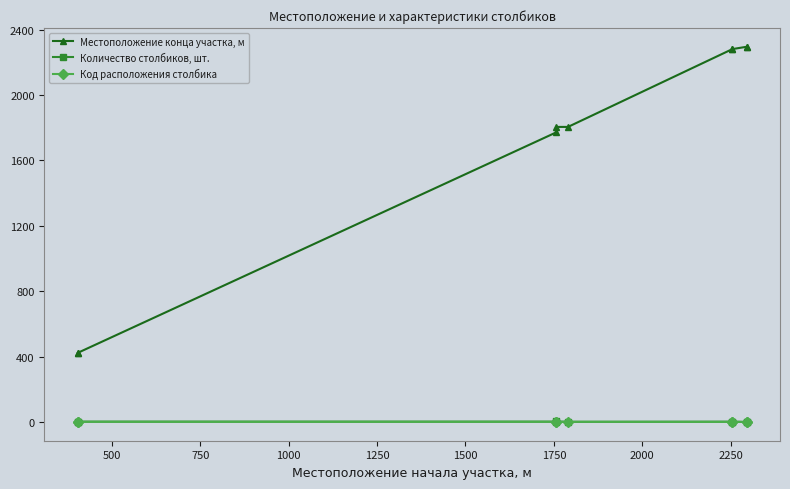

What is the value of the Количество столбиков, шт. point at the 1st from the left?

3